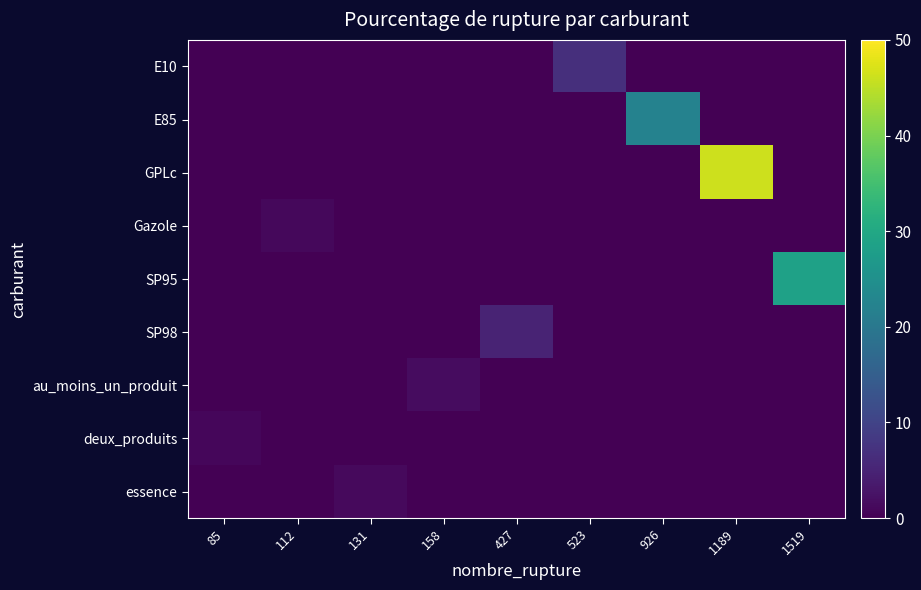

Reading left to right, what are all the values shown in this chart?

E10: 85=0.0	112=0.0	131=0.0	158=0.0	427=0.0	523=6.8	926=0.0	1189=0.0	1519=0.0
E85: 85=0.0	112=0.0	131=0.0	158=0.0	427=0.0	523=0.0	926=22.1	1189=0.0	1519=0.0
GPLc: 85=0.0	112=0.0	131=0.0	158=0.0	427=0.0	523=0.0	926=0.0	1189=46.2	1519=0.0
Gazole: 85=0.0	112=1.1	131=0.0	158=0.0	427=0.0	523=0.0	926=0.0	1189=0.0	1519=0.0
SP95: 85=0.0	112=0.0	131=0.0	158=0.0	427=0.0	523=0.0	926=0.0	1189=0.0	1519=28.6
SP98: 85=0.0	112=0.0	131=0.0	158=0.0	427=5.0	523=0.0	926=0.0	1189=0.0	1519=0.0
au_moins_un_produit: 85=0.0	112=0.0	131=0.0	158=1.6	427=0.0	523=0.0	926=0.0	1189=0.0	1519=0.0
deux_produits: 85=0.9	112=0.0	131=0.0	158=0.0	427=0.0	523=0.0	926=0.0	1189=0.0	1519=0.0
essence: 85=0.0	112=0.0	131=1.3	158=0.0	427=0.0	523=0.0	926=0.0	1189=0.0	1519=0.0